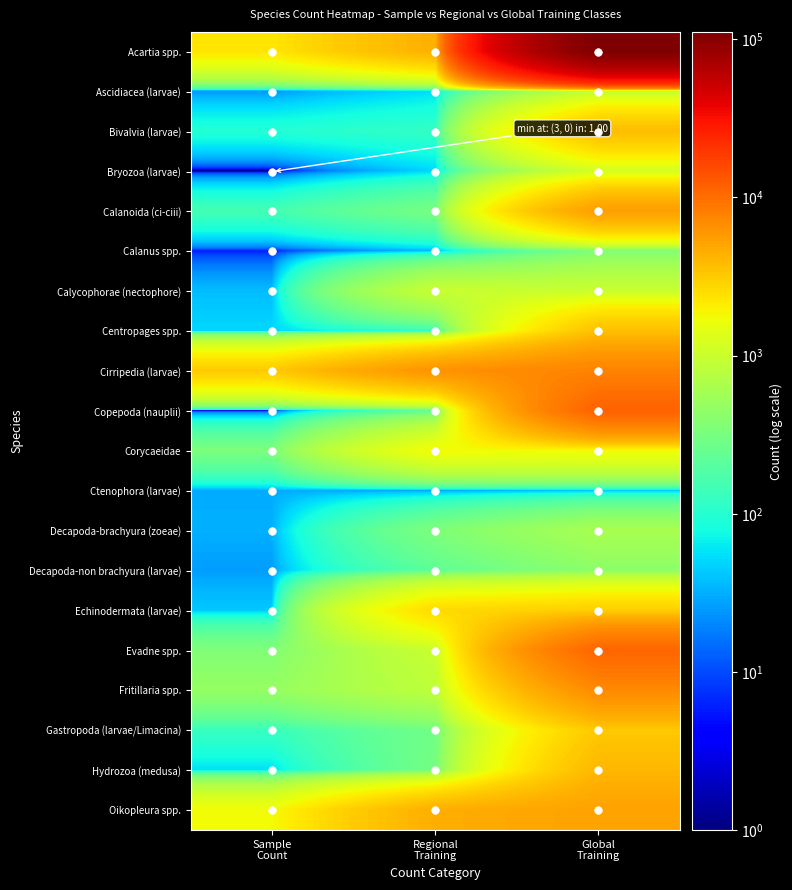

What is the total value across all series at Sample
Count?

9141